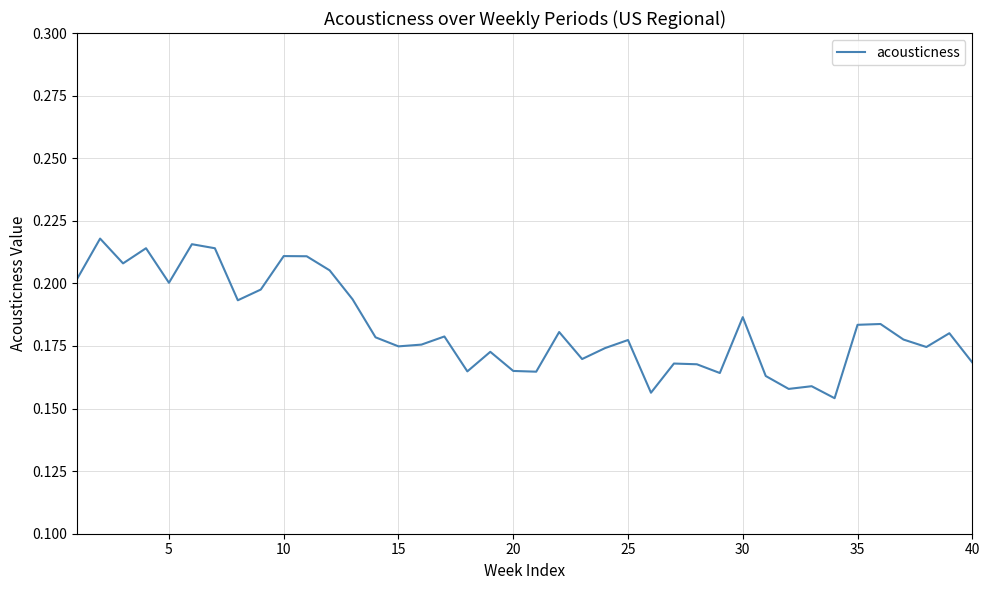

True or false: the data shows 0.1 at 35.

False